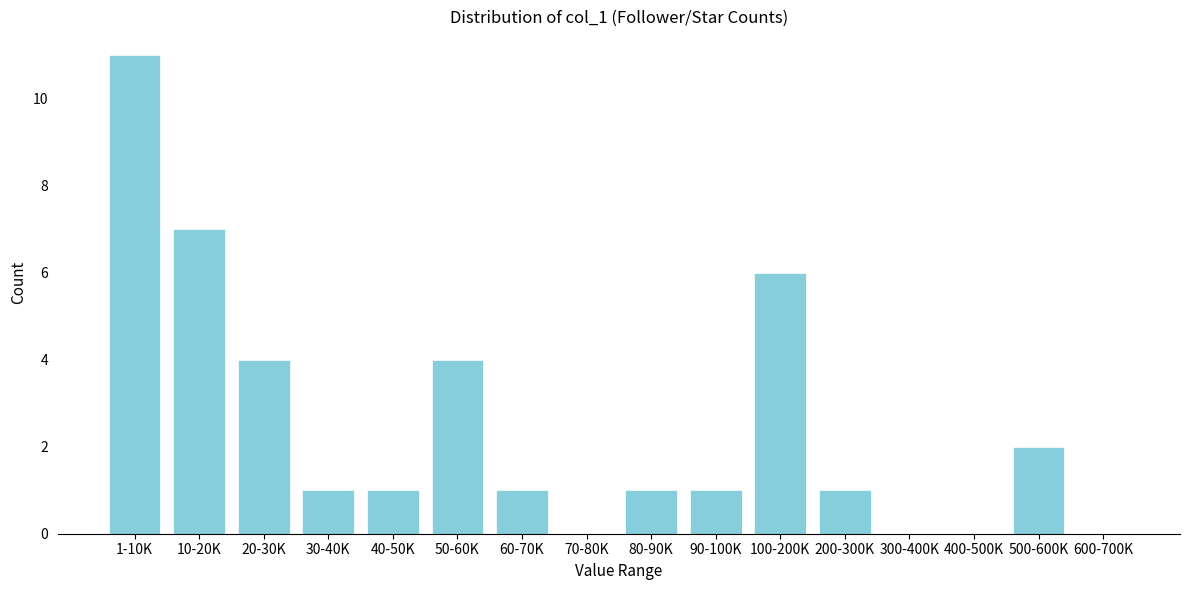

Reading right to left, transcribe all the data shown in this chart.

600-700K=0	500-600K=2	400-500K=0	300-400K=0	200-300K=1	100-200K=6	90-100K=1	80-90K=1	70-80K=0	60-70K=1	50-60K=4	40-50K=1	30-40K=1	20-30K=4	10-20K=7	1-10K=11